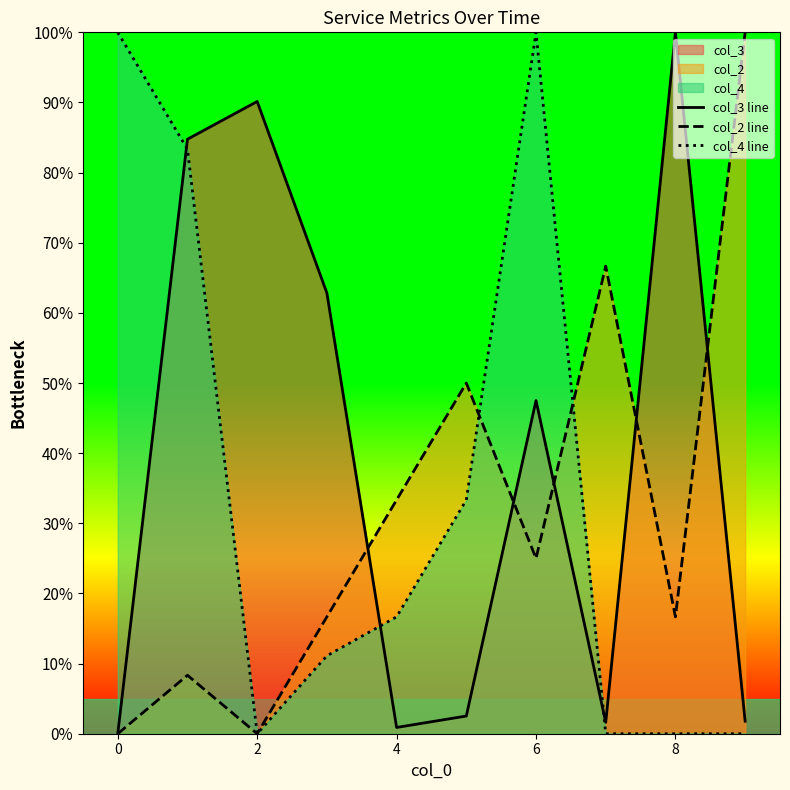

What is the difference between the second highest and second lowest values in the col_4 line series?

100.0